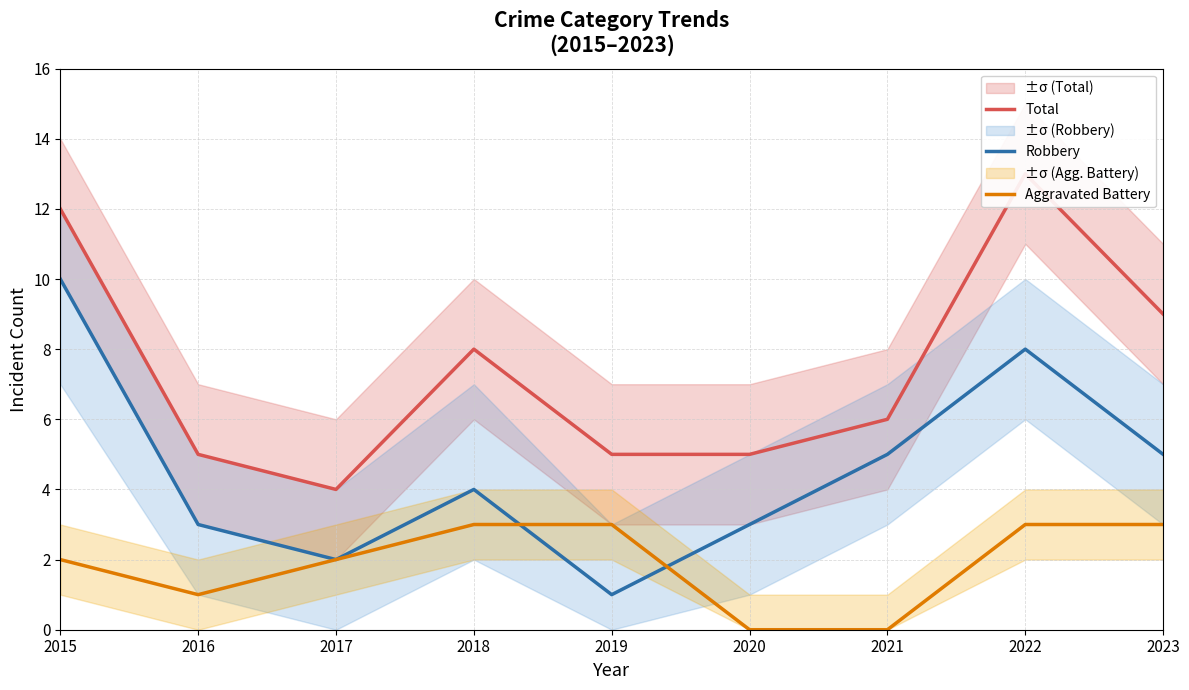

At how many categories does at least one series exceed 6?

4